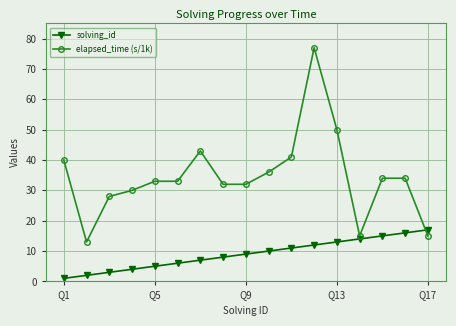

Rank the series by their average value, from lowest to highest.

solving_id, elapsed_time (s/1k)